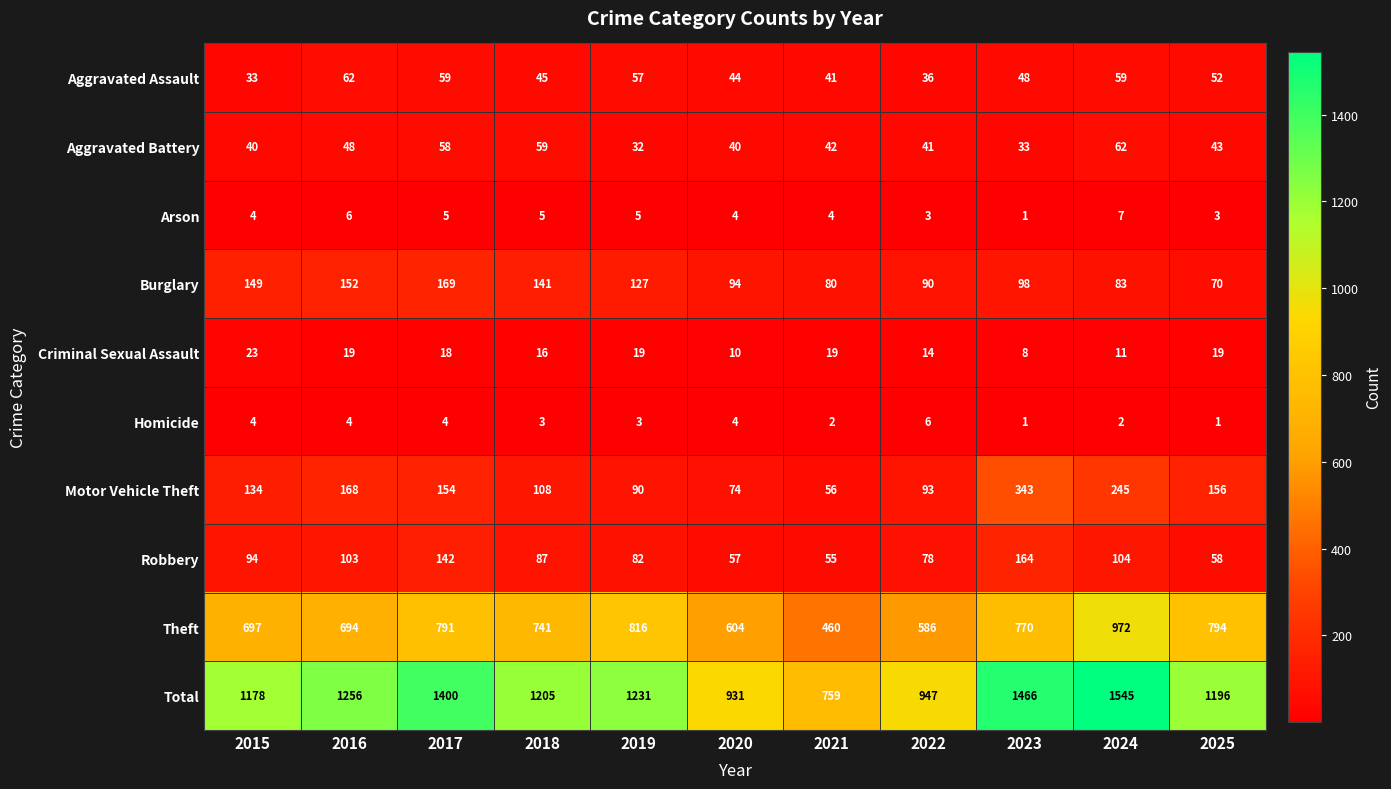

Rank the series at 2024 from highest to lowest value.

Total, Theft, Motor Vehicle Theft, Robbery, Burglary, Aggravated Battery, Aggravated Assault, Criminal Sexual Assault, Arson, Homicide